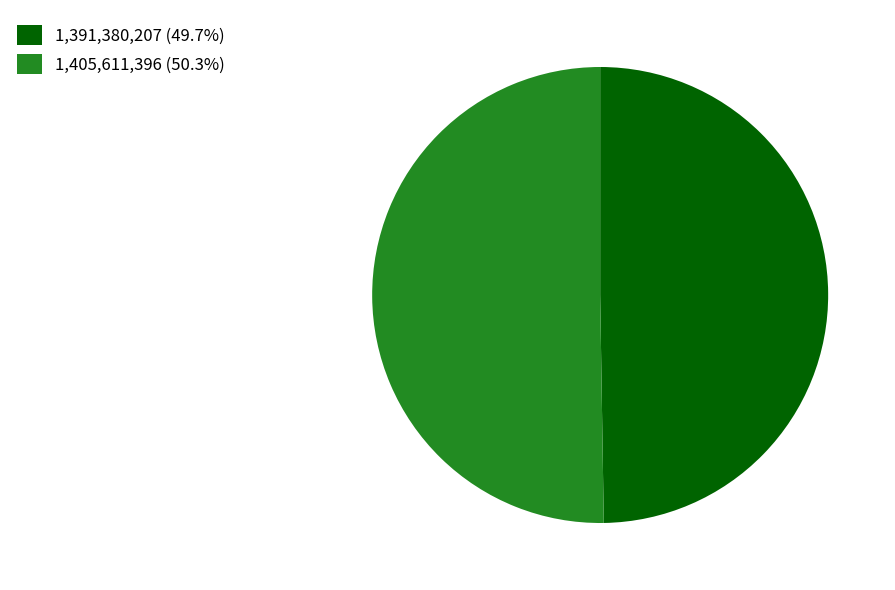

Is the sum of 1,391,380,207 (49.7%) and 1,405,611,396 (50.3%) greater than half?

Yes